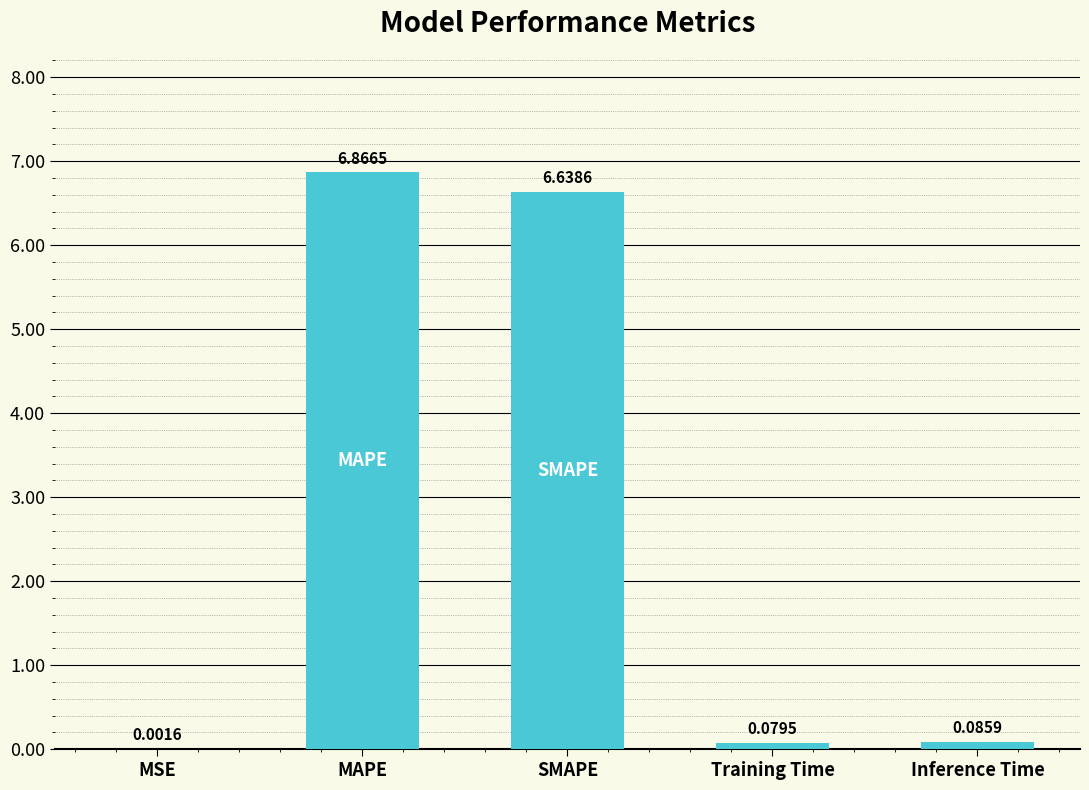

Which category has the highest value across all series?

MAPE